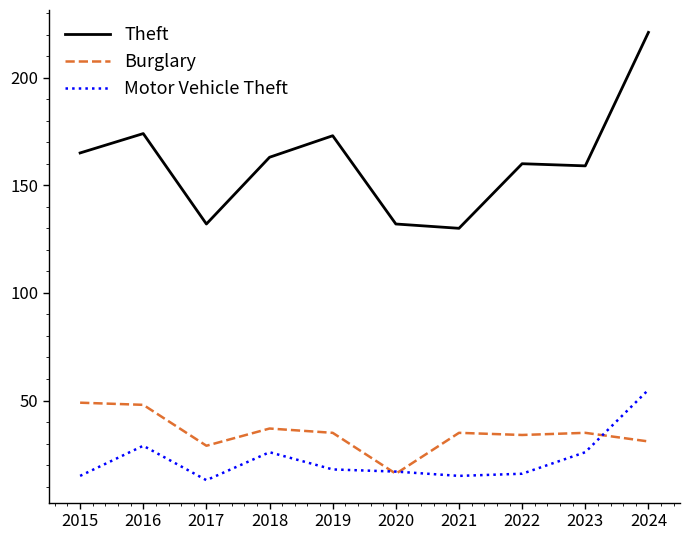

Between 2022 and 2023, which series saw the biggest shift?

Motor Vehicle Theft